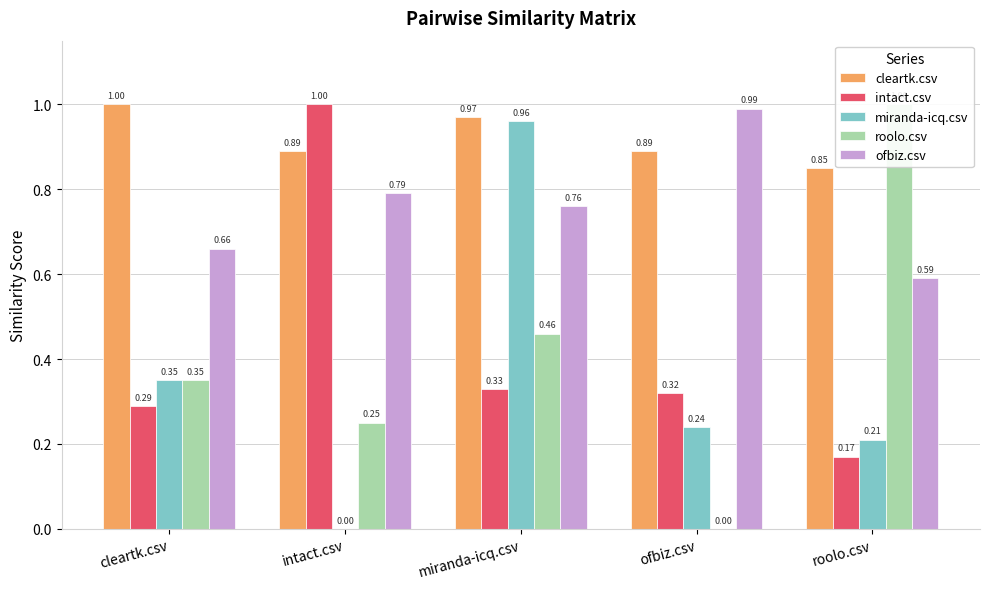

Does the chart contain stacked bars?

No